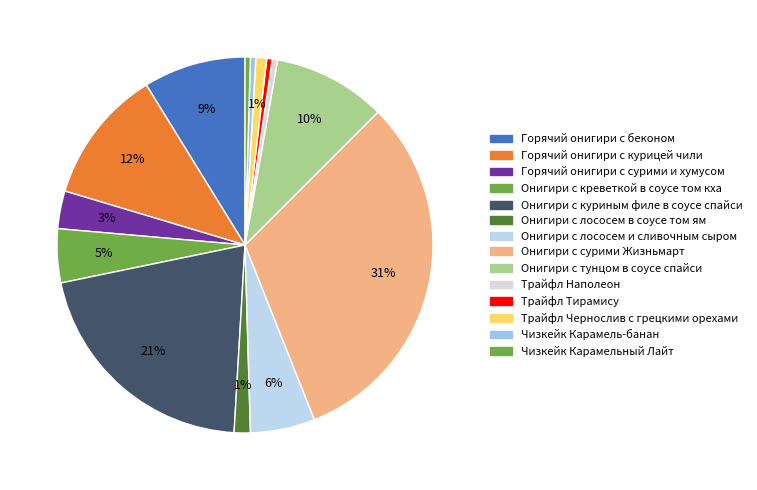

Is Трайфл Наполеон the majority of the pie?

No